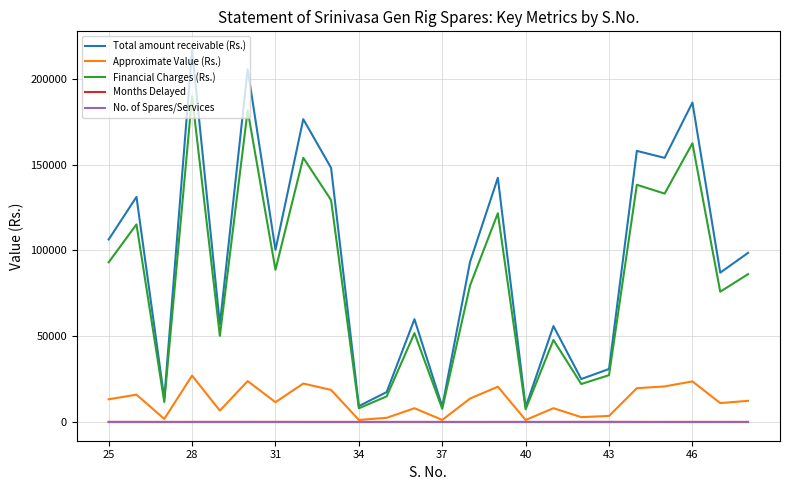

Which series has the largest total across all categories?

Total amount receivable (Rs.)